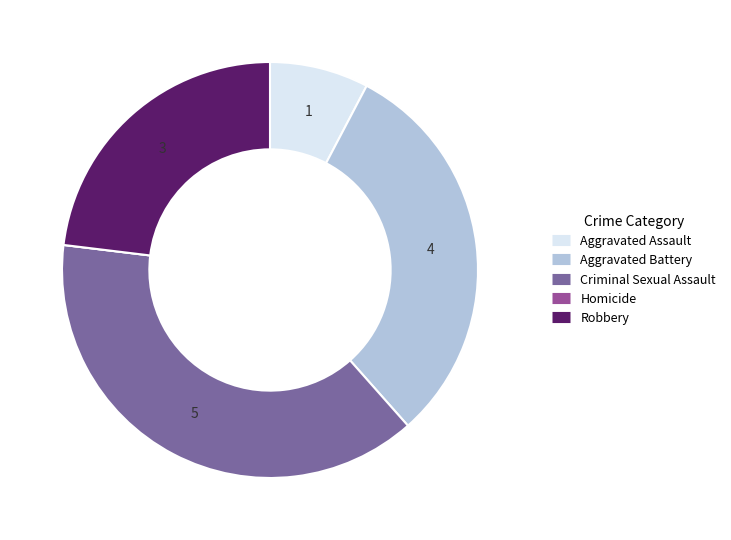

True or false: Aggravated Assault accounts for 8% of the total.

True